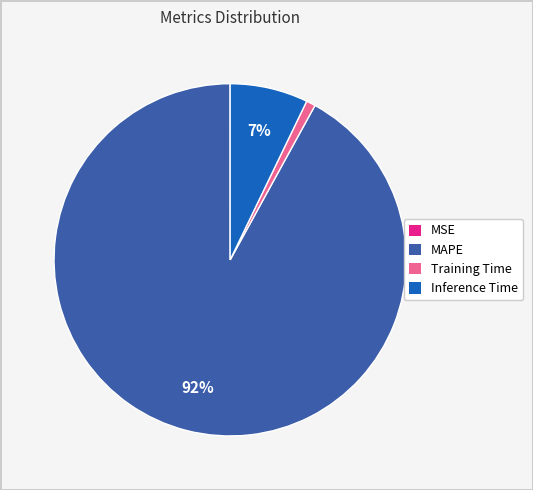

What is the largest slice in the pie chart?

MAPE